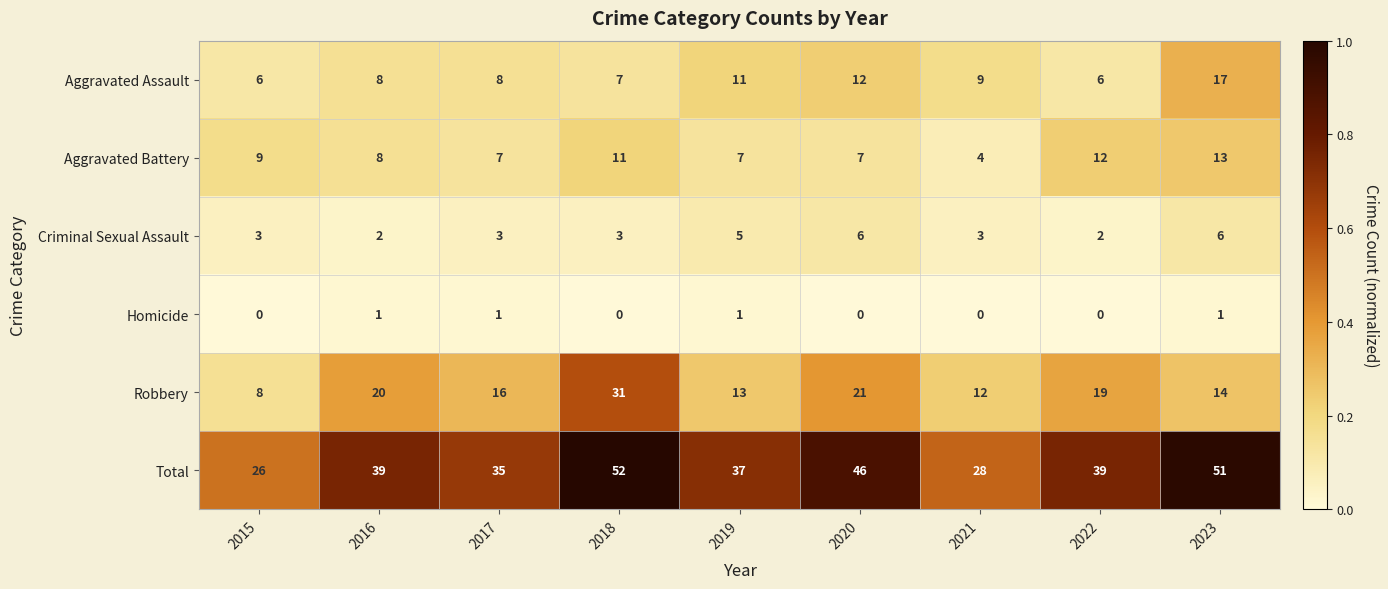

At which category does the chart reach its peak across all series?

2018